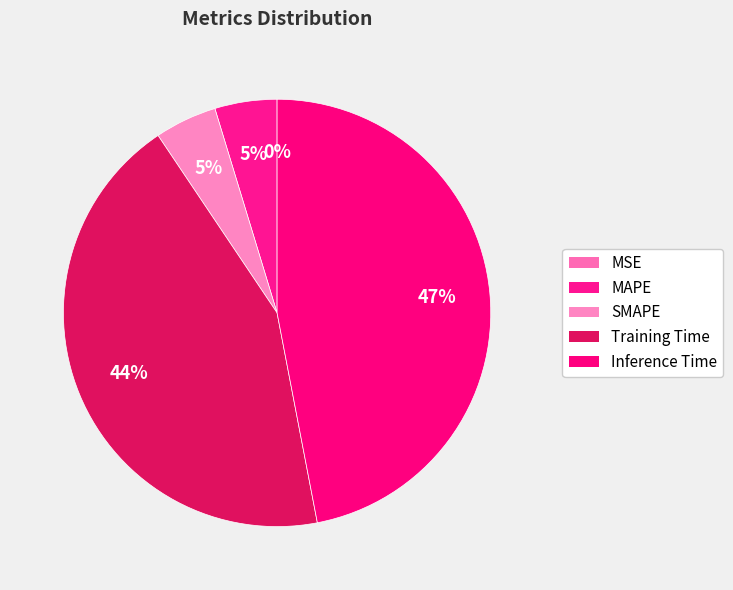

Rank the categories by value from highest to lowest.

Inference Time, Training Time, SMAPE, MAPE, MSE